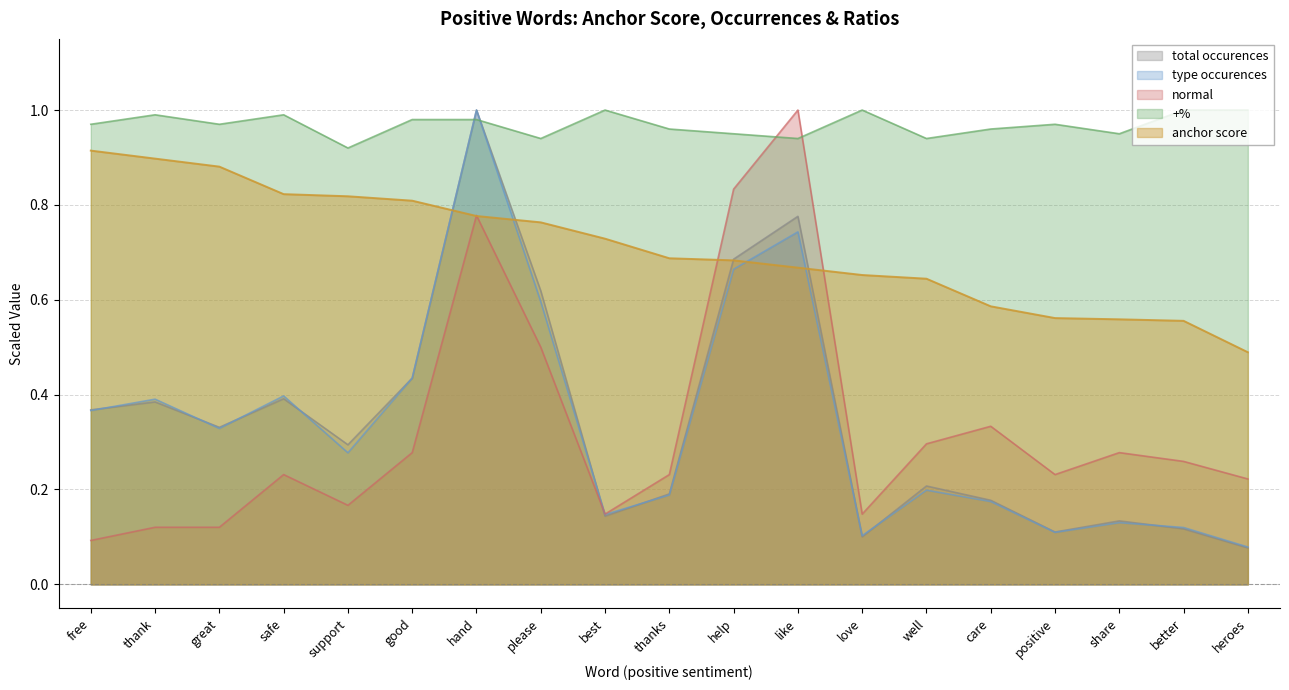

What is the label of the 16th point from the left?

positive